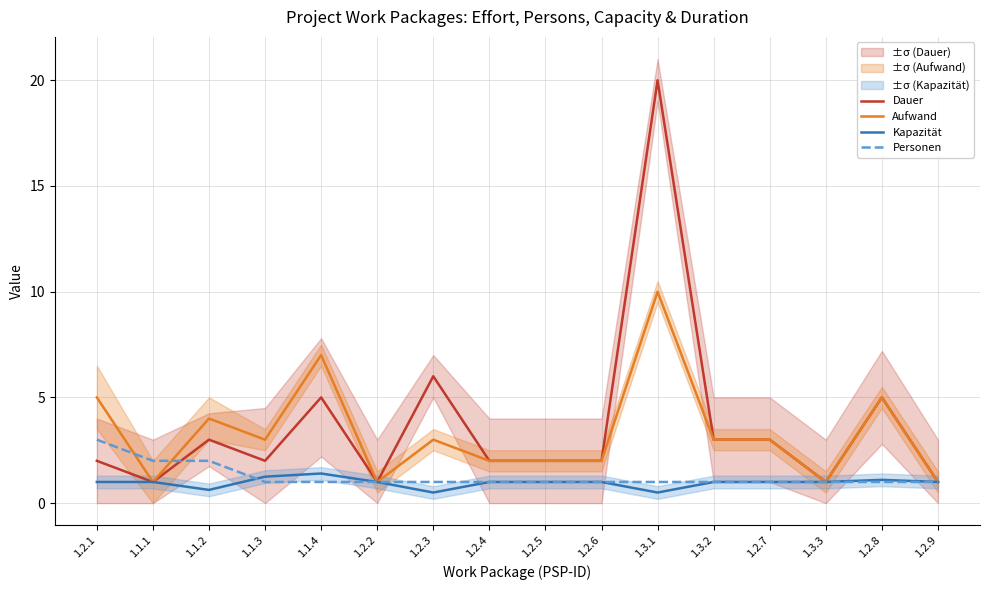

At which category does Aufwand reach its first local valley?

1.1.1